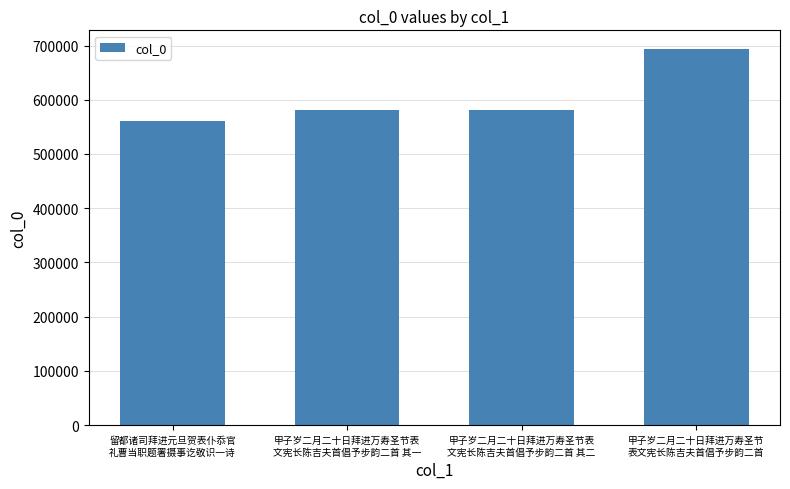

The value at 甲子岁二月二十日拜进万寿圣节表
文宪长陈吉夫首倡予步韵二首 其一 is 581987. True or false?

True